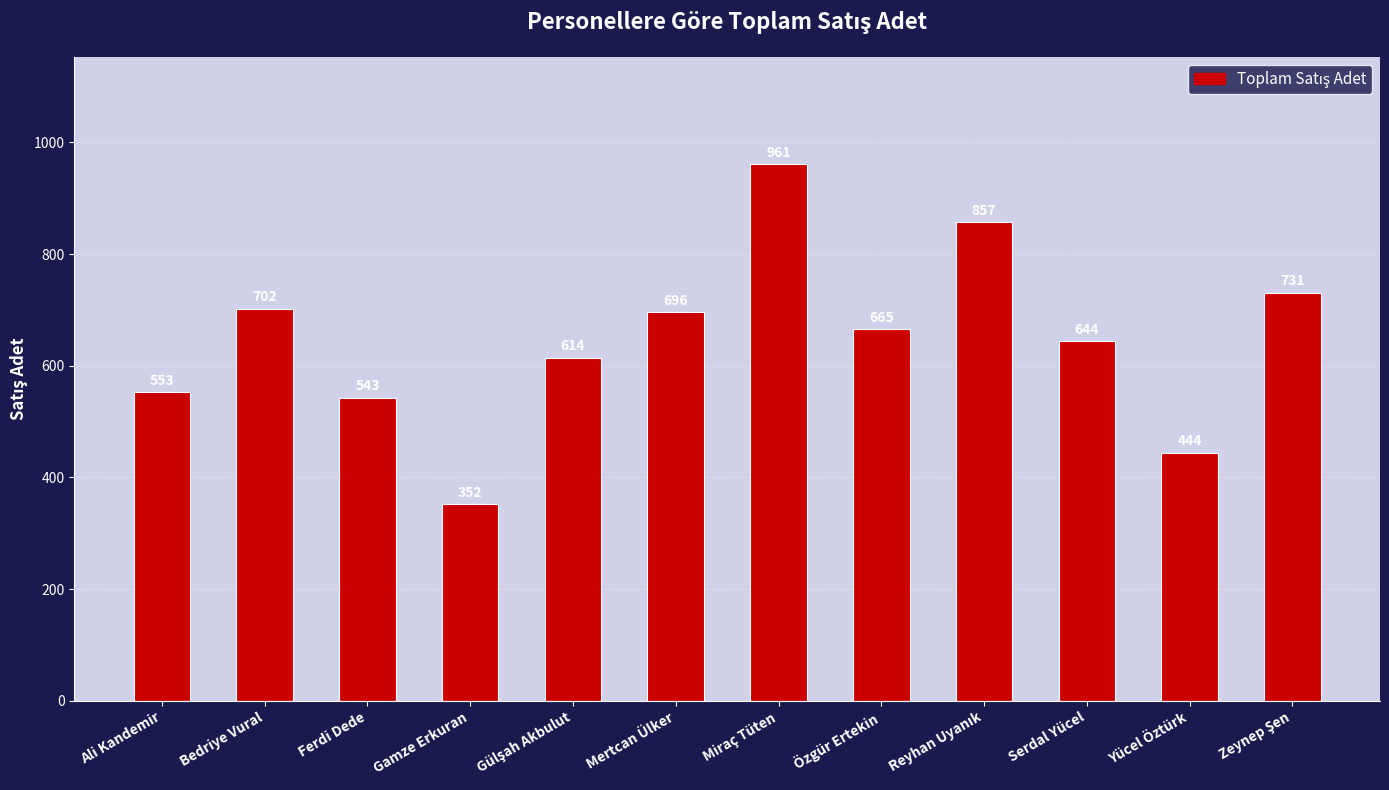

The value at Serdal Yücel is 1092. True or false?

False